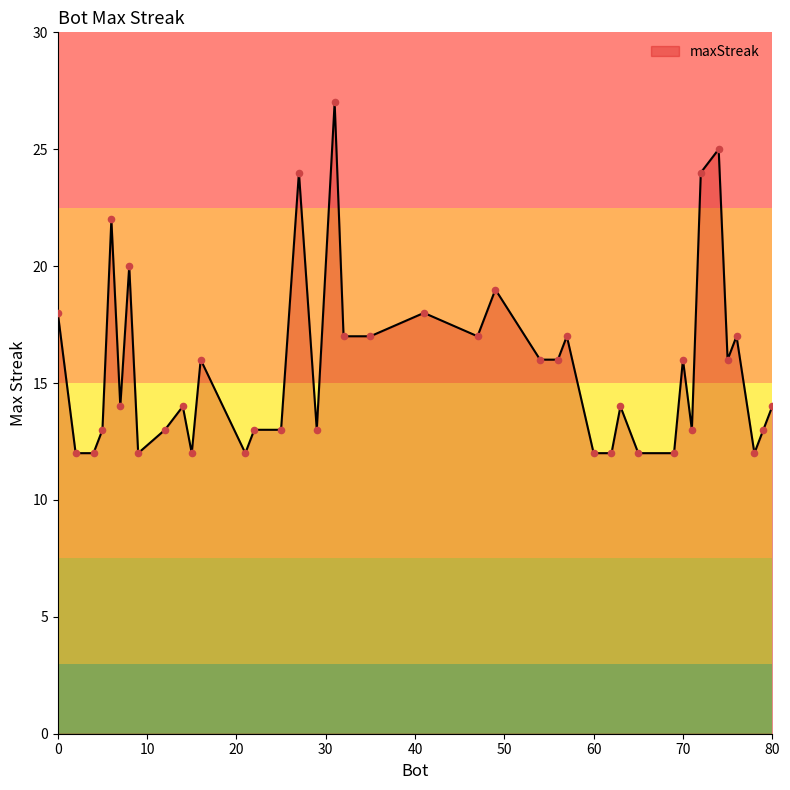

What is the minimum value shown in the chart?

12